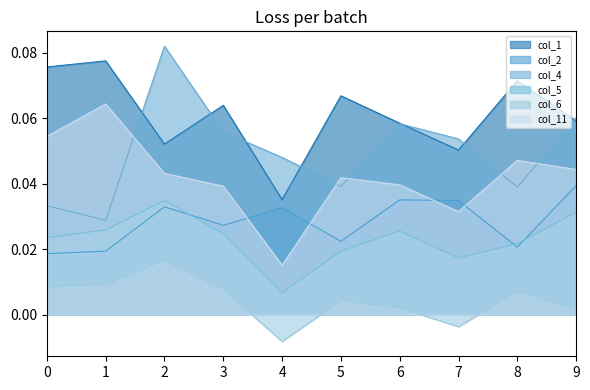

At which label is col_6 closest to 0?

9